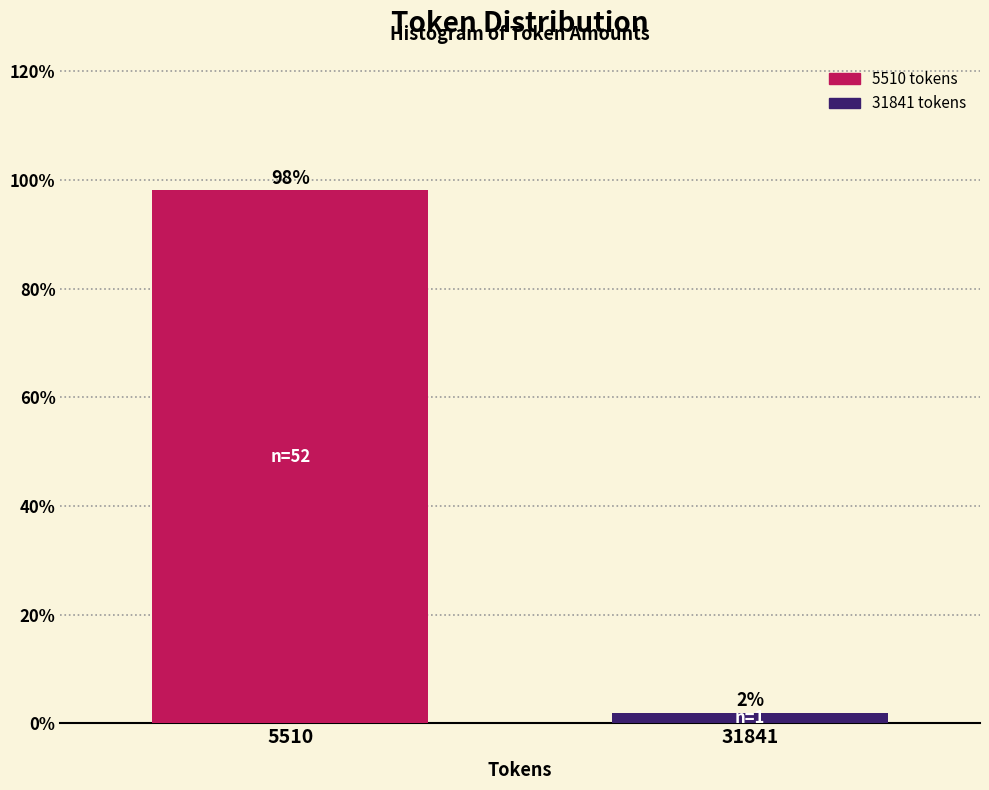

What is the value of the 1st bar from the left?

98.1